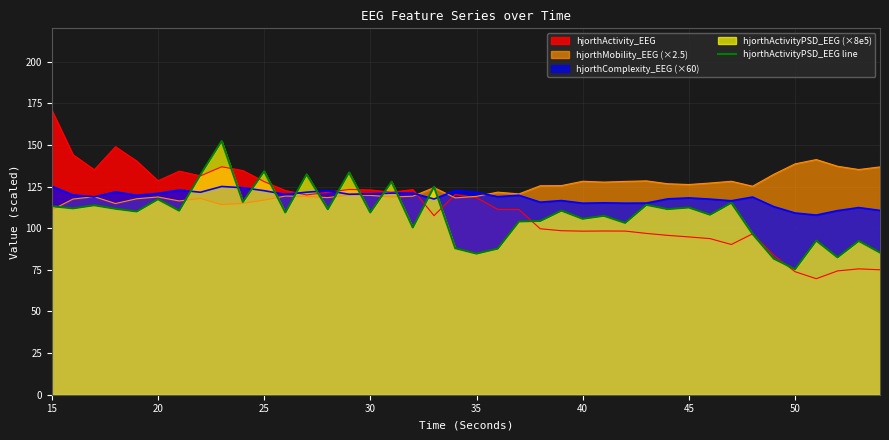

How many interior local valleys (lower than both neighbors) does the data have?

15